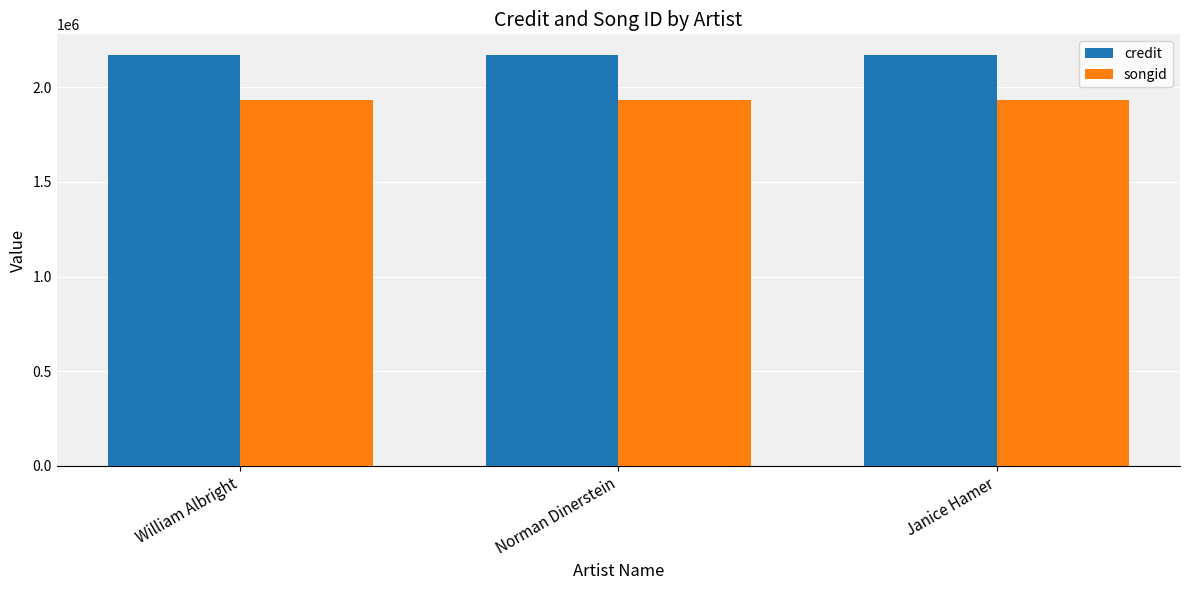

Is the value of credit at William Albright greater than the value of songid at Norman Dinerstein?

Yes